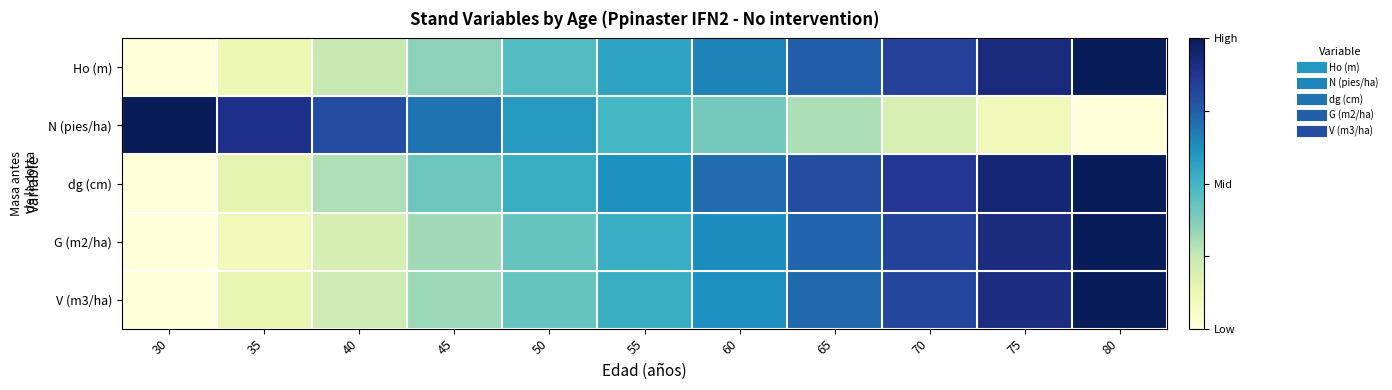

What is the total value across all series at 40?

1.8